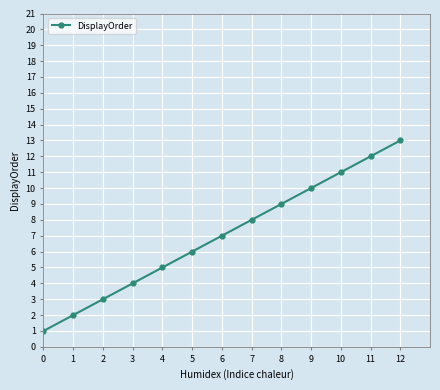

What is the value of the 10th point from the left?

10